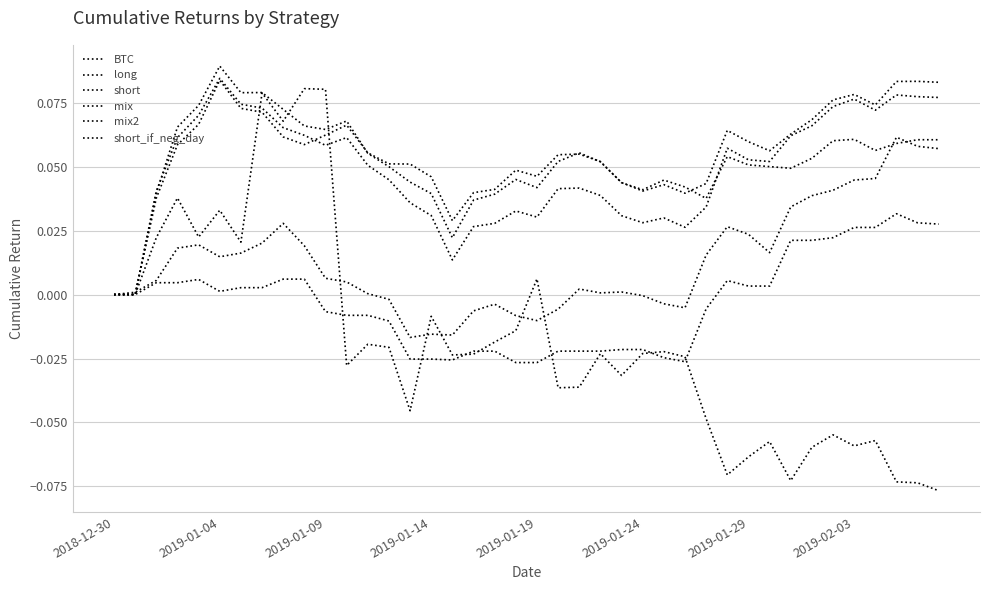

At how many categories does at least one series exceed 0?

39